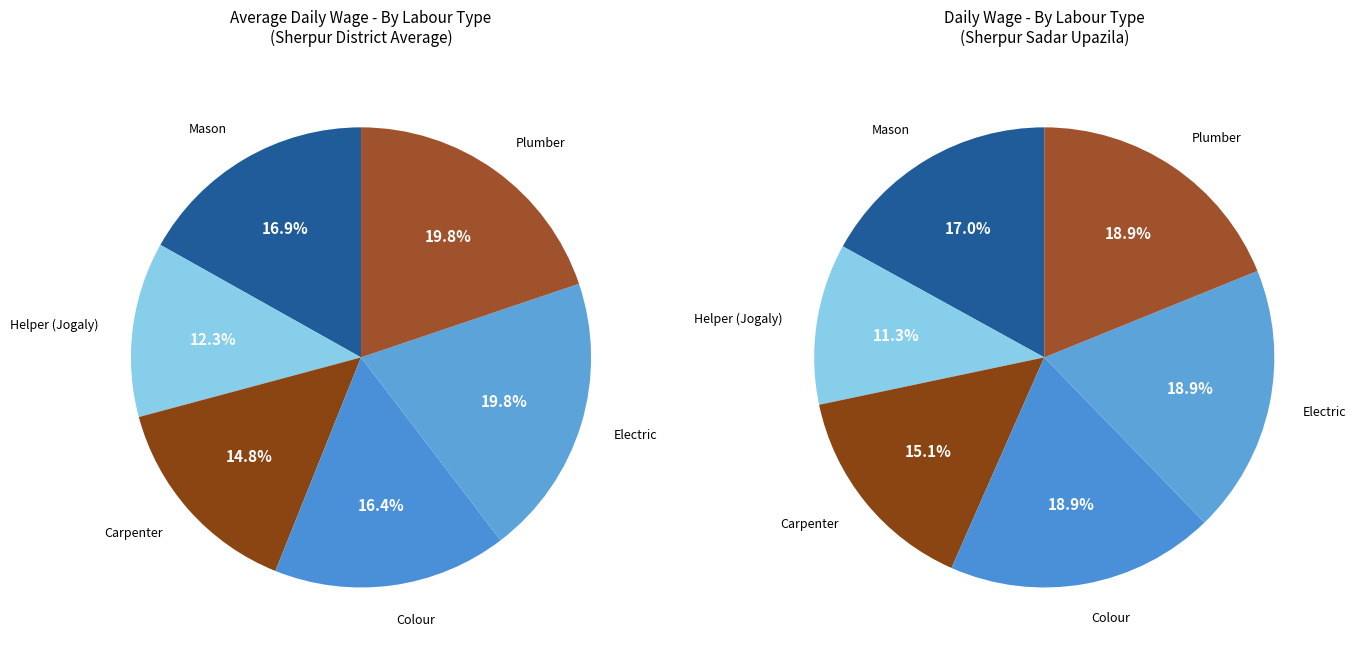

How much of the chart is everything except Helper (Jogaly)?

87.7%